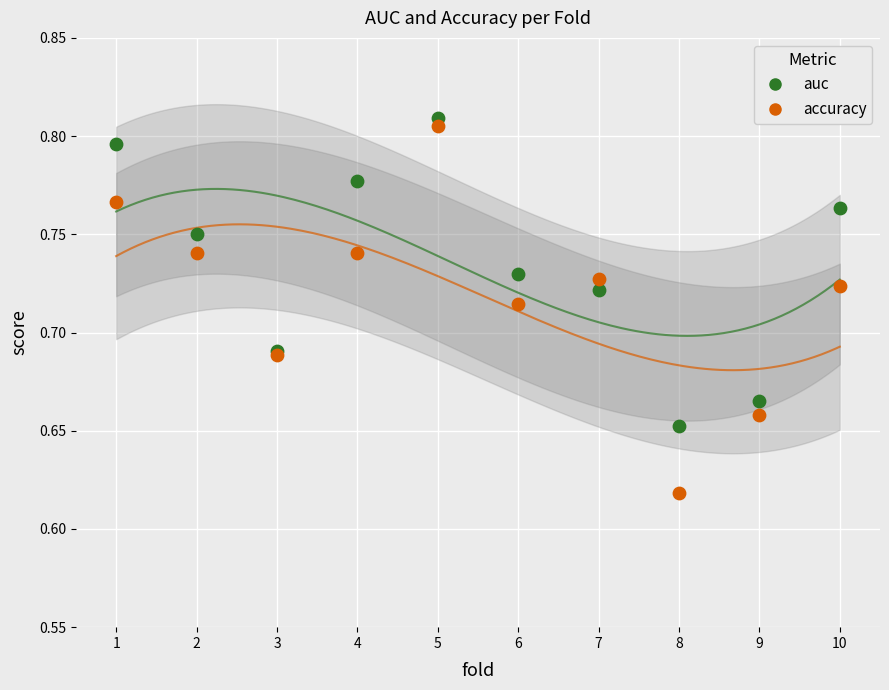

What is the X range (max minus min) for the scatter plot?

9.0